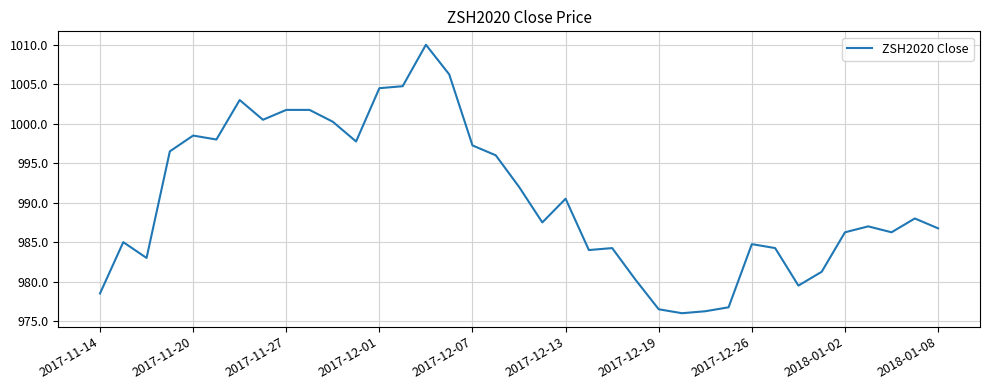

Does the chart have visible grid lines?

Yes